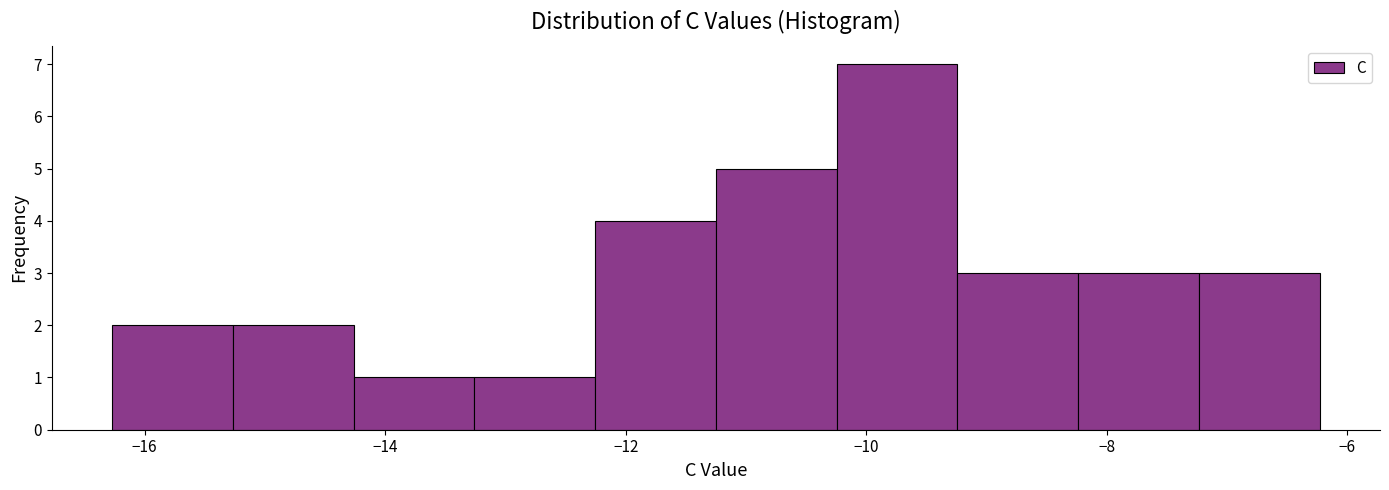

What is the height of the bar covering -11.2 to -10.2 on the x-axis? Neither the bar edges nor the heights are printed on the chart, so give them approximately, as read against the axes.

5